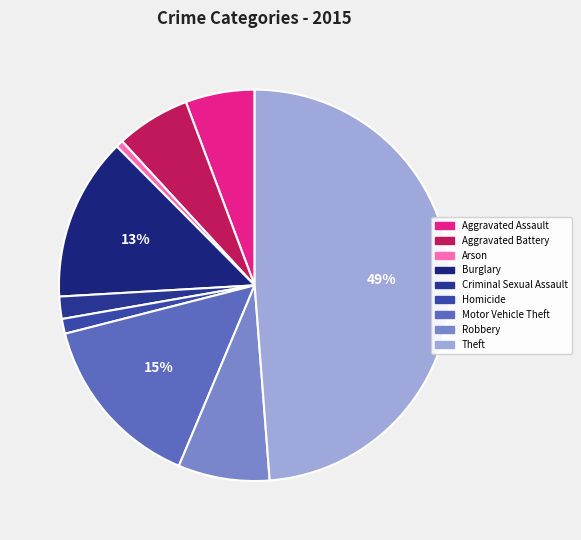

How many slices are in this pie chart?

9